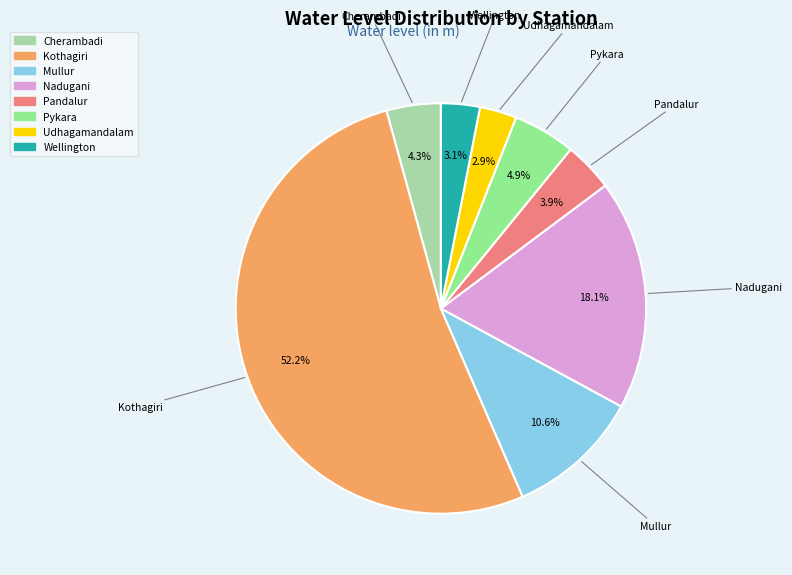

What is the largest slice in the pie chart?

Kothagiri